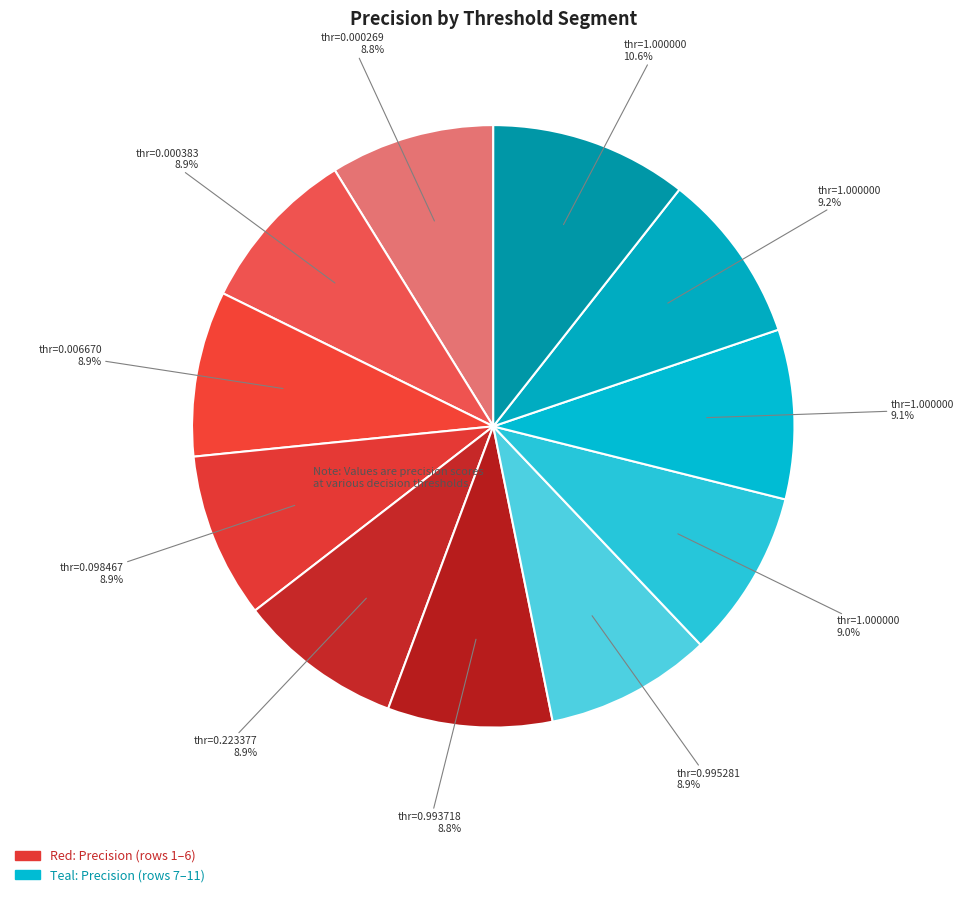

How many slices are in this pie chart?

11